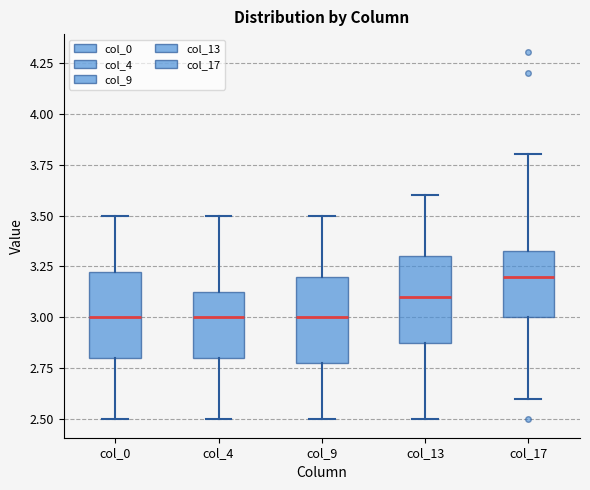

Reading left to right, read every box against the y-axis: the position of its median line, the range the box covers, and the ends of its whiskers. The values are not printed on the chart, so give them approximately, as read against the axis.

col_0: median 3.00, box 2.80 to 3.25, whiskers 2.50 to 3.50
col_4: median 3.00, box 2.80 to 3.15, whiskers 2.50 to 3.50
col_9: median 3.00, box 2.80 to 3.20, whiskers 2.50 to 3.50
col_13: median 3.10, box 2.90 to 3.30, whiskers 2.50 to 3.60
col_17: median 3.20, box 3.00 to 3.35, whiskers 2.60 to 3.80